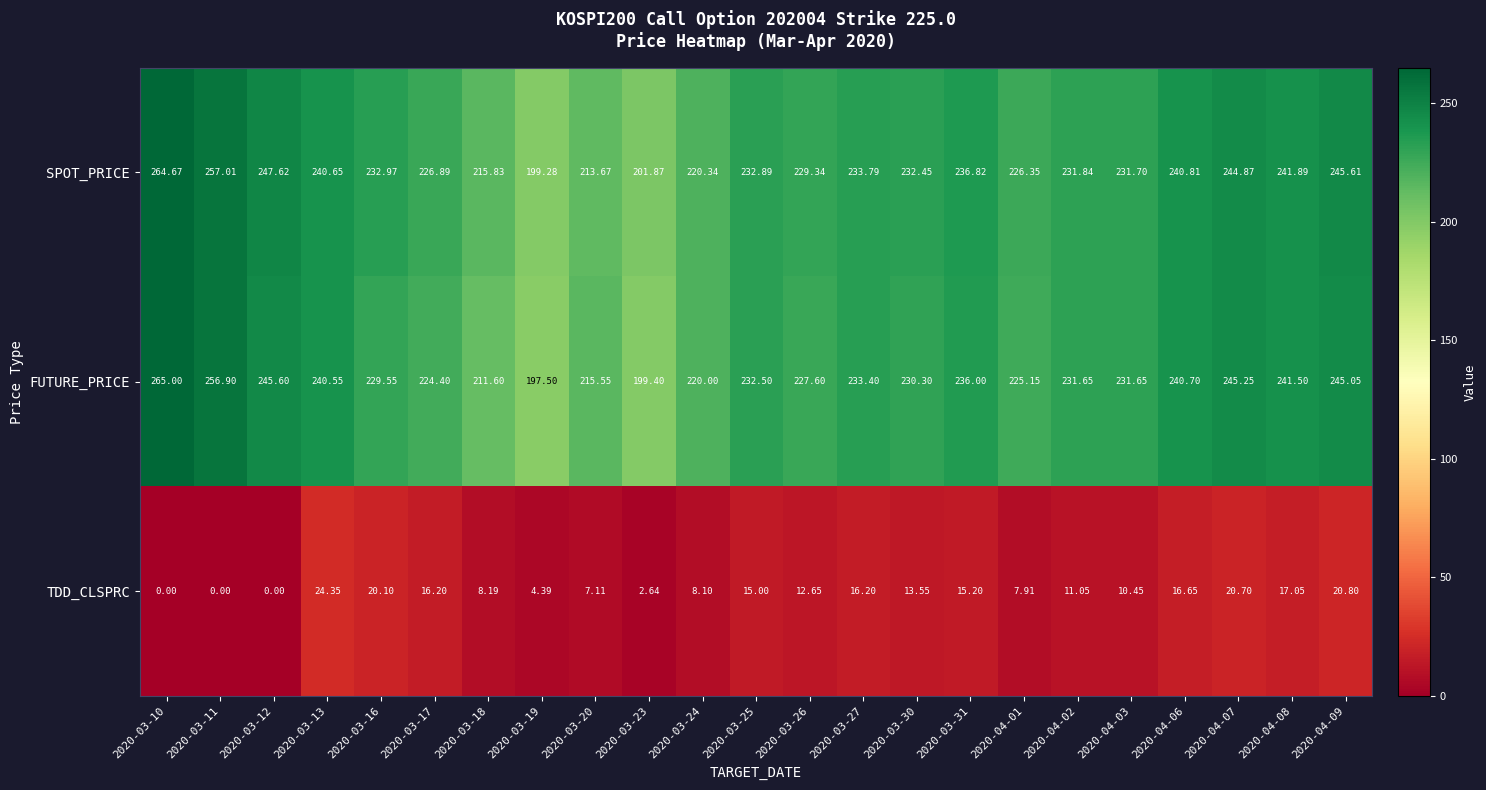

Rank the series at 2020-04-03 from lowest to highest value.

TDD_CLSPRC, FUTURE_PRICE, SPOT_PRICE